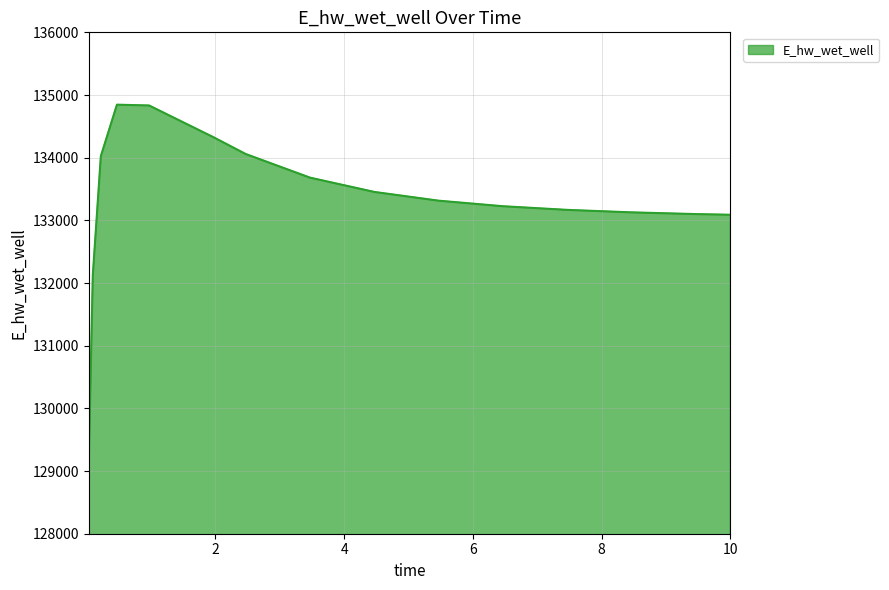

Does the chart have visible grid lines?

Yes